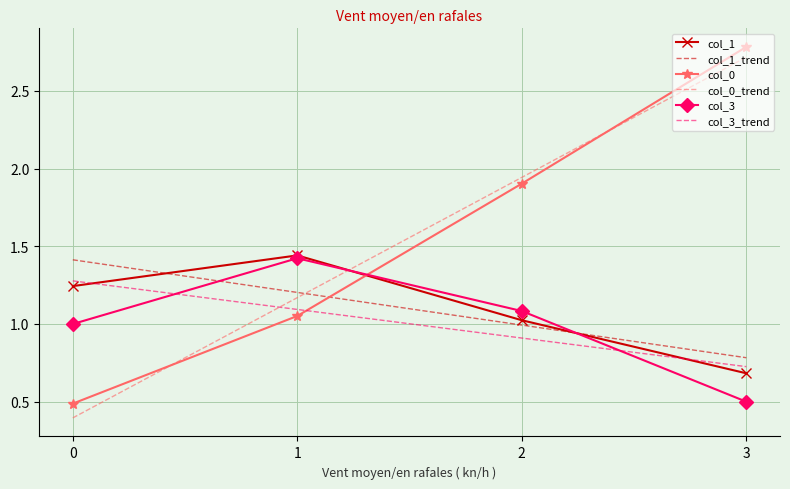

Rank the categories by col_1 value from lowest to highest.

3, 2, 0, 1